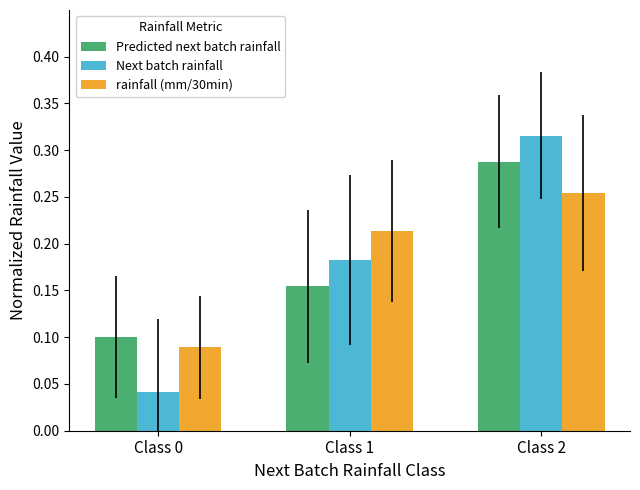

How many data points does each series have?

3